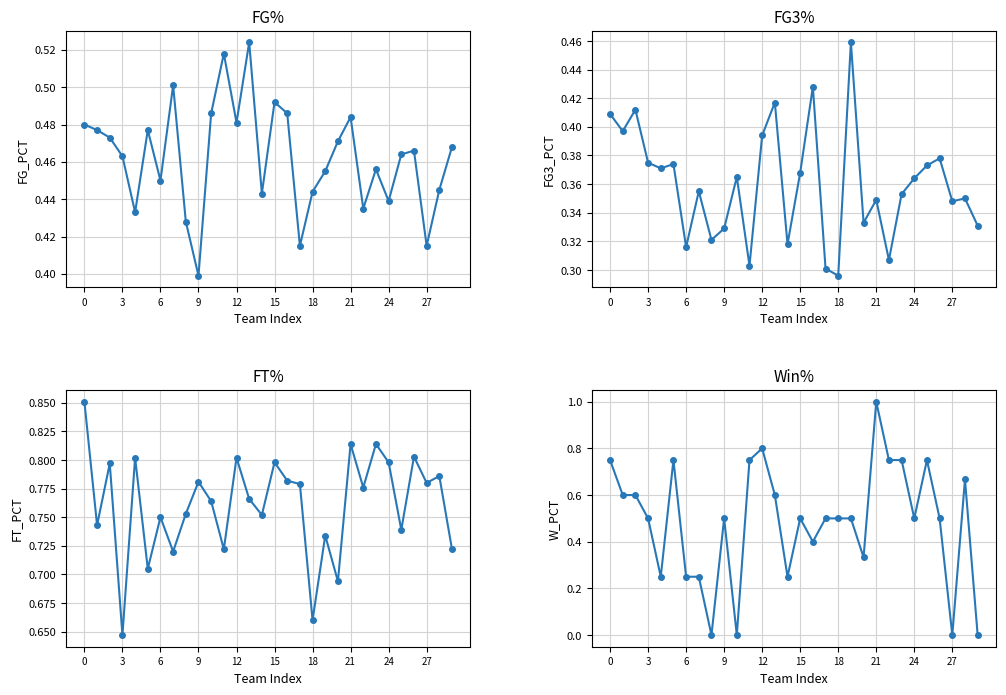

How many interior local valleys does the FG_PCT series have?

9